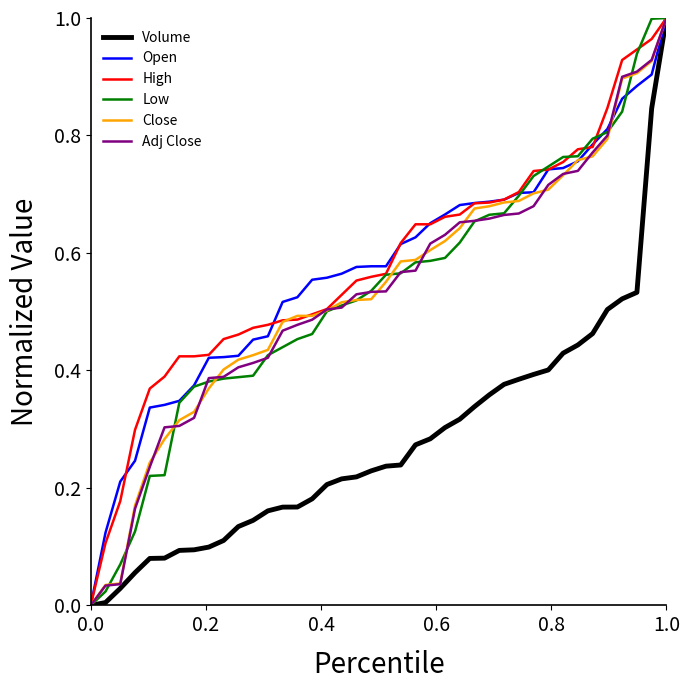

What is the total value across all series at 1.0?

6.0